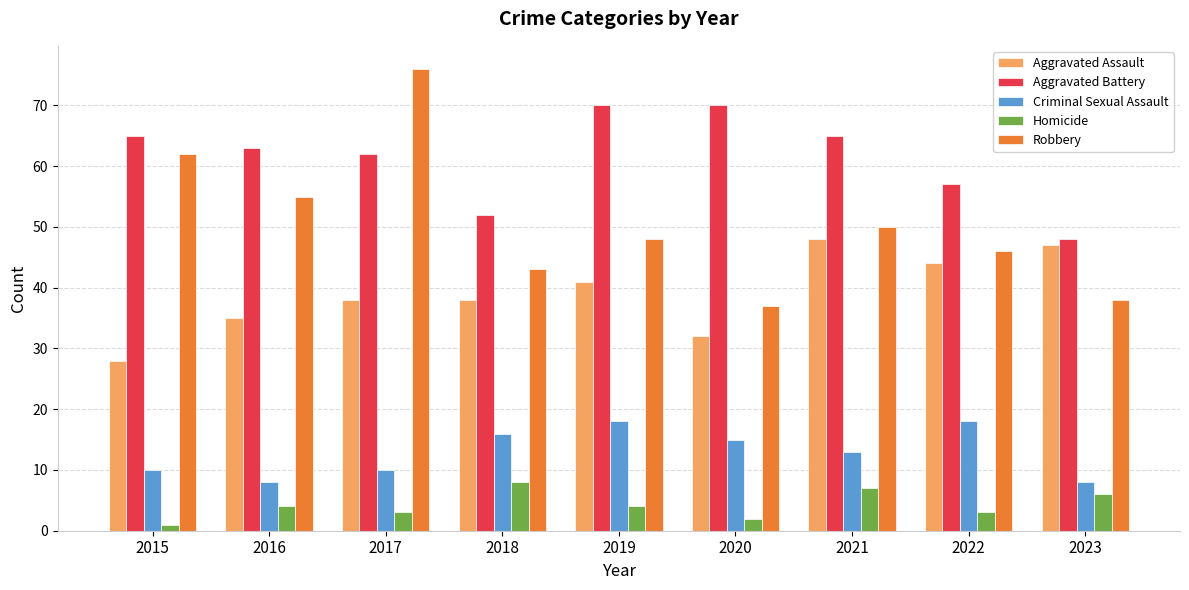

The value of Aggravated Battery at 2022 is 57. True or false?

True